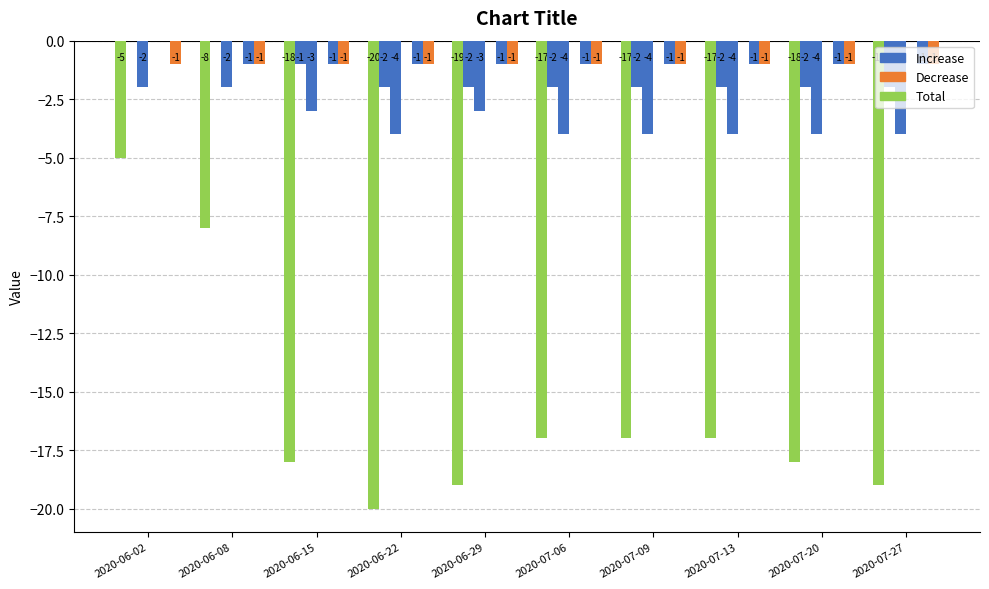

Are the bars grouped side by side (vs. stacked)?

Yes